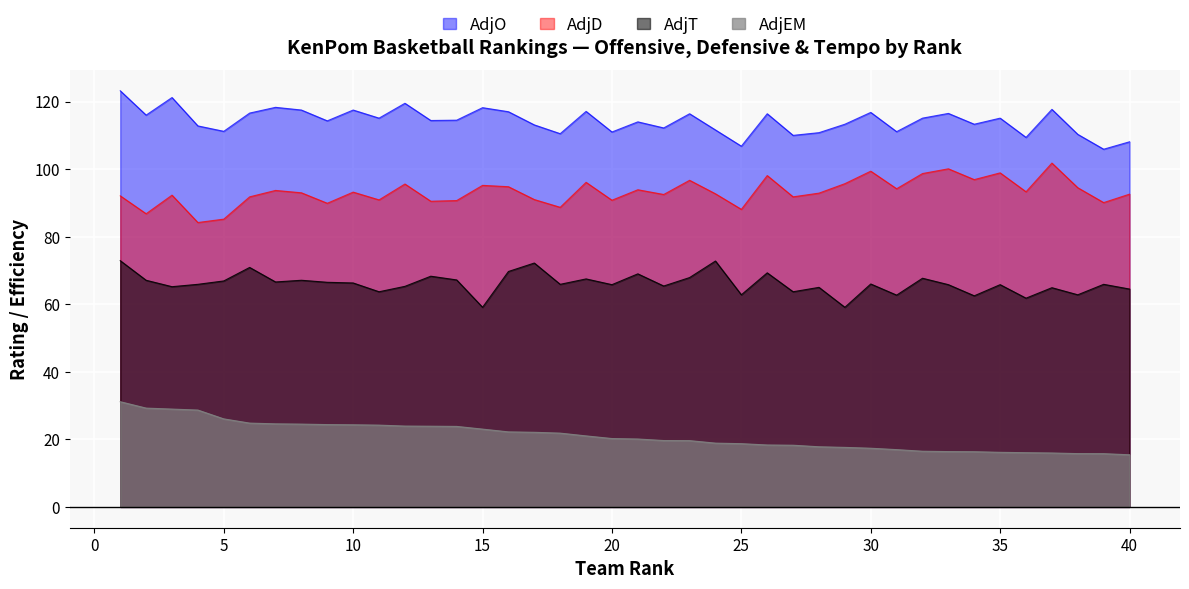

Which series has the largest total across all categories?

AdjO